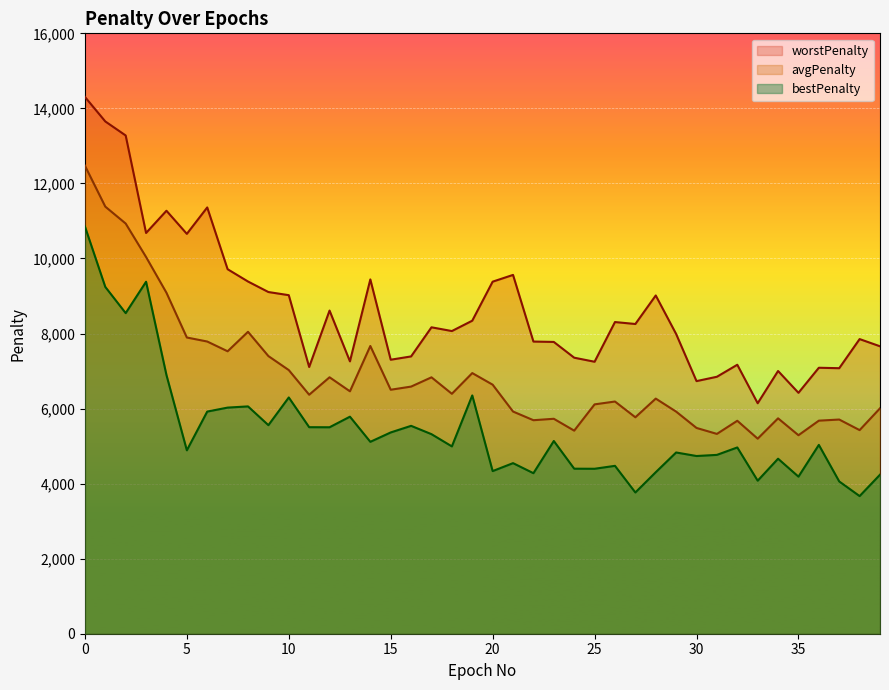

How many lines are shown in the chart?

3